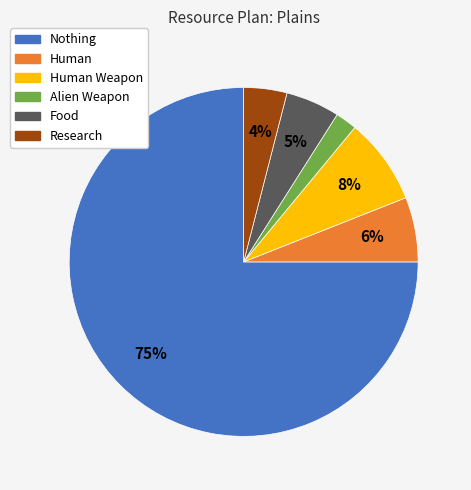

Is the sum of Alien Weapon and Human greater than half?

No